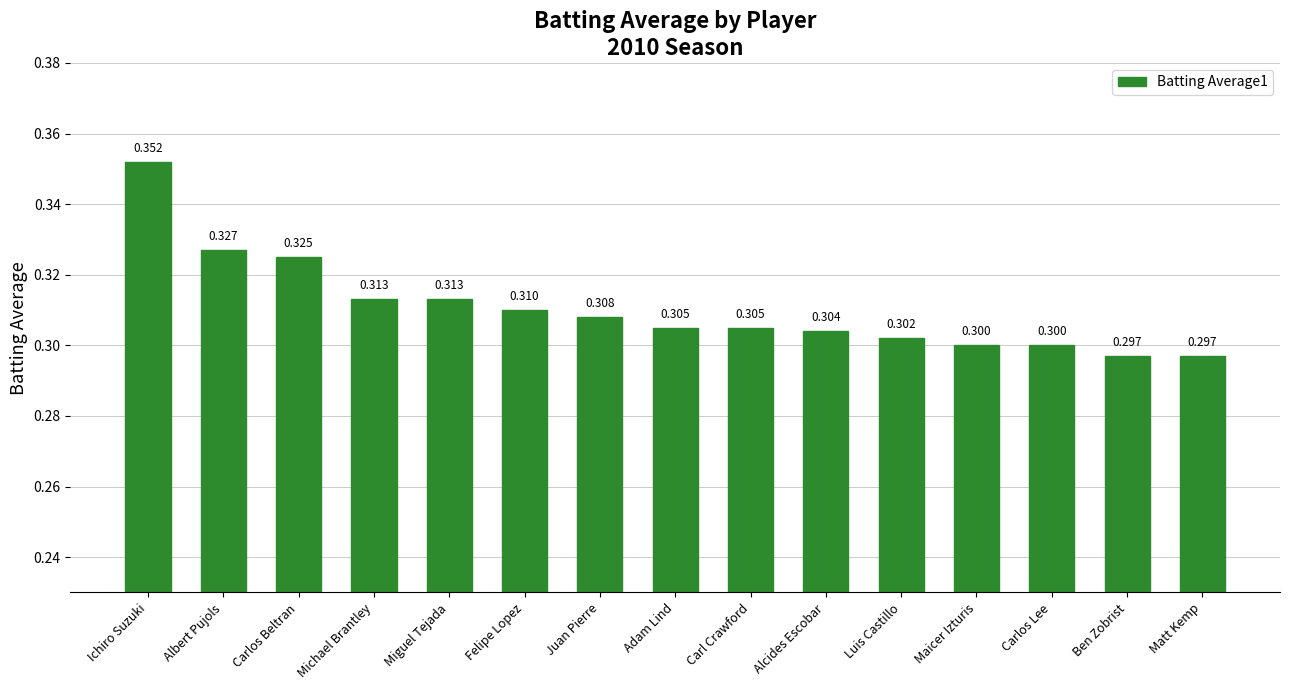

Which category has the highest value across all series?

Ichiro Suzuki